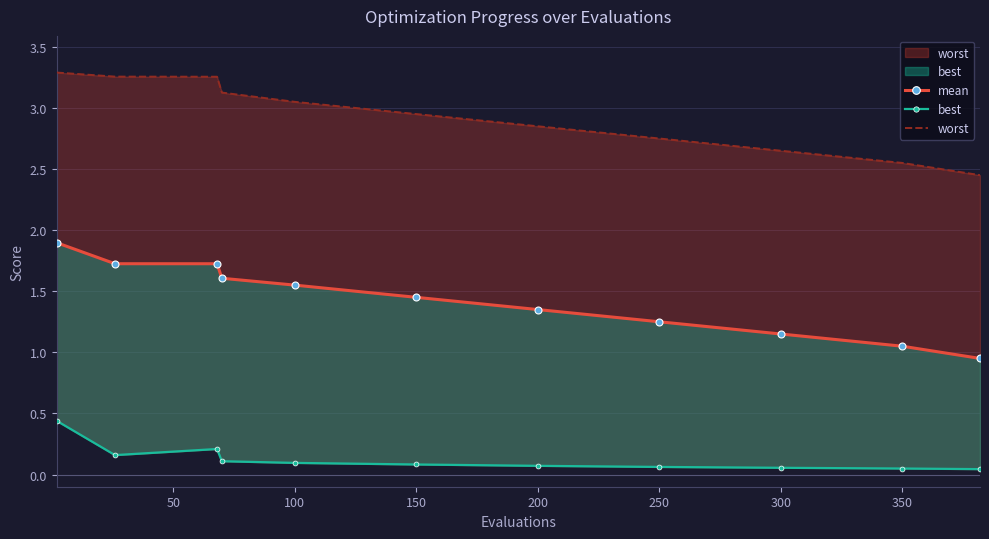

What is the lowest value of the mean series?

0.9